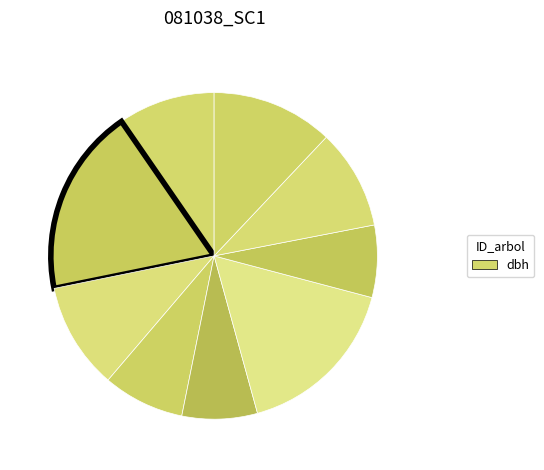

How many segments does this pie chart have?

9